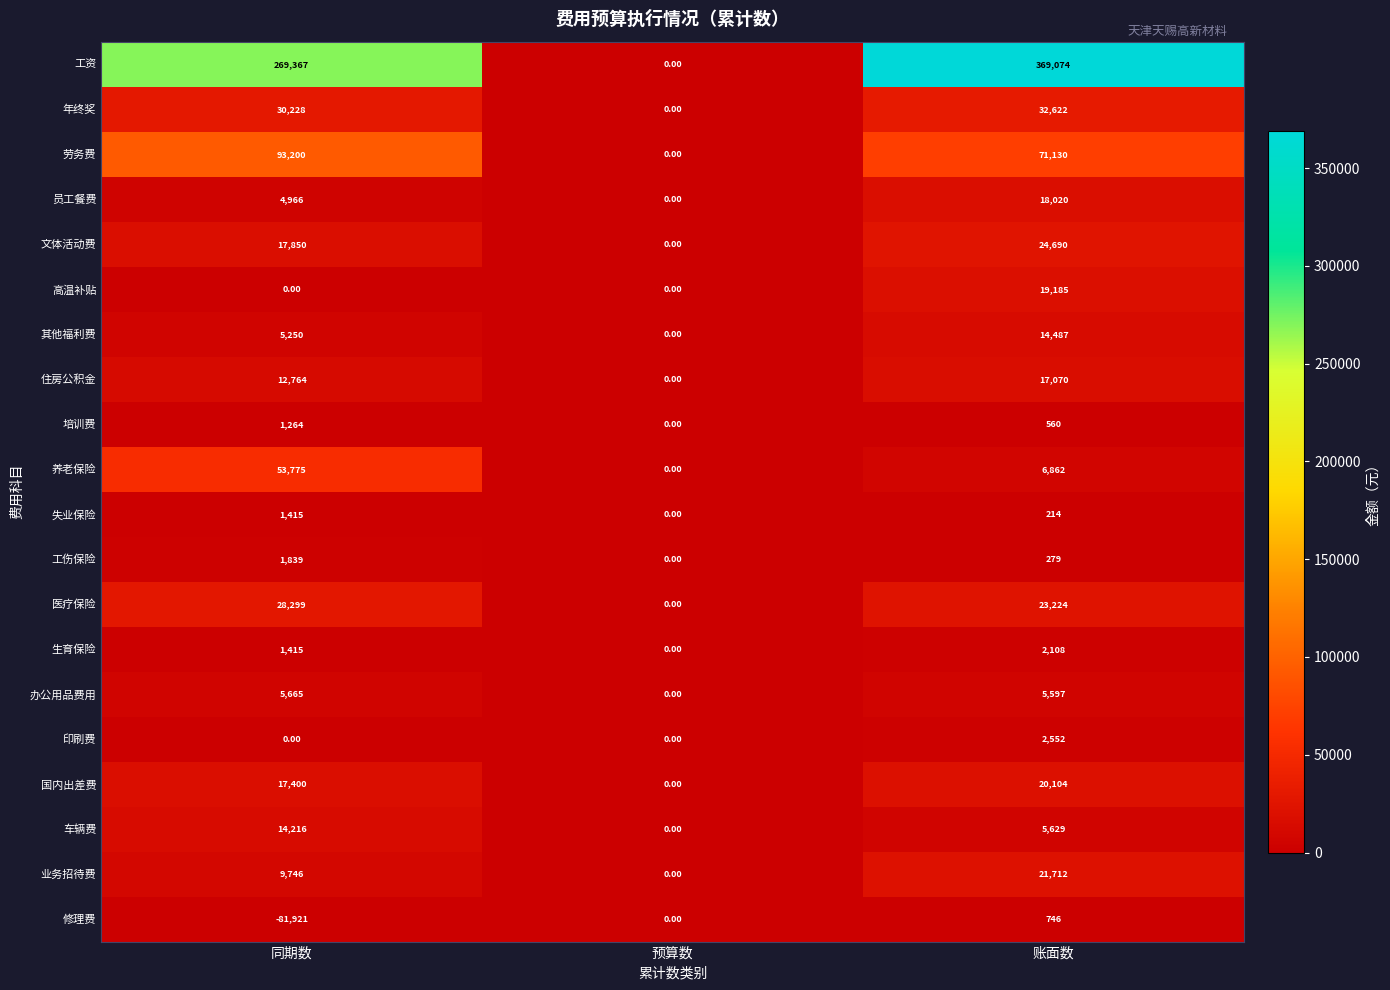

List the series in order of their peak value, highest first.

工资, 劳务费, 养老保险, 年终奖, 医疗保险, 文体活动费, 业务招待费, 国内出差费, 高温补贴, 员工餐费, 住房公积金, 其他福利费, 车辆费, 办公用品费用, 印刷费, 生育保险, 工伤保险, 失业保险, 培训费, 修理费